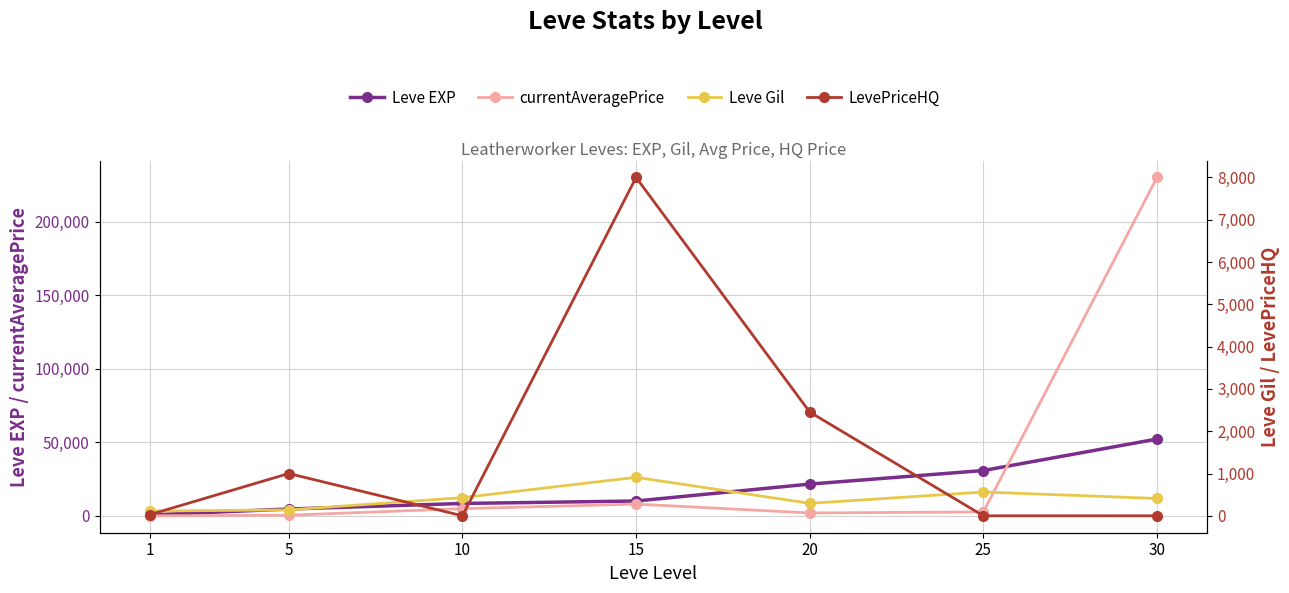

Is the value of Leve EXP at 30 greater than the value of Leve Gil at 5?

Yes